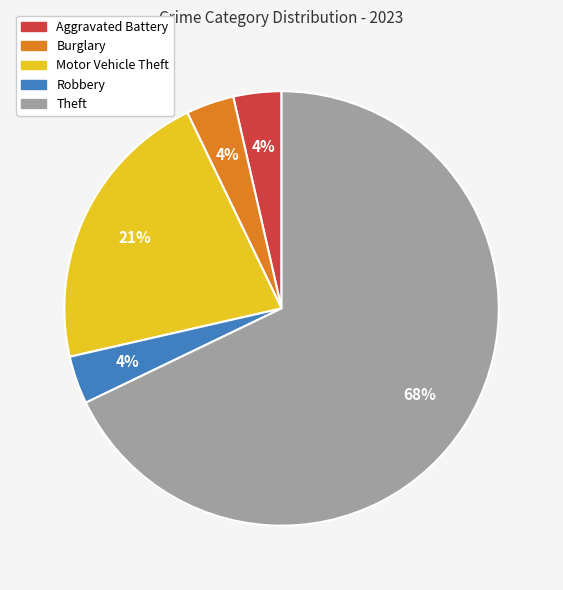

Between Motor Vehicle Theft and Theft, which is larger?

Theft